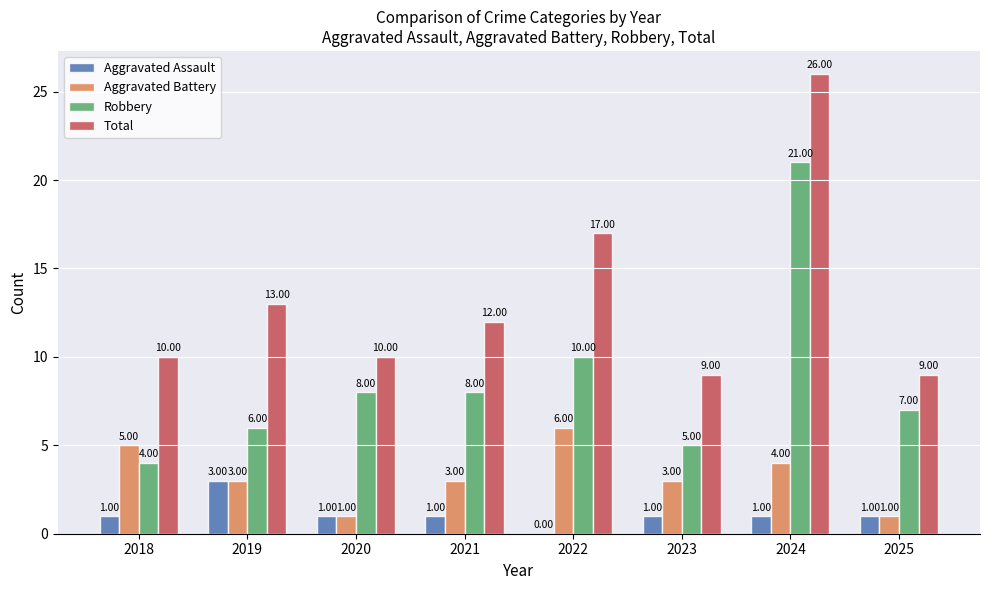

Which label corresponds to the largest value in the chart?

2024